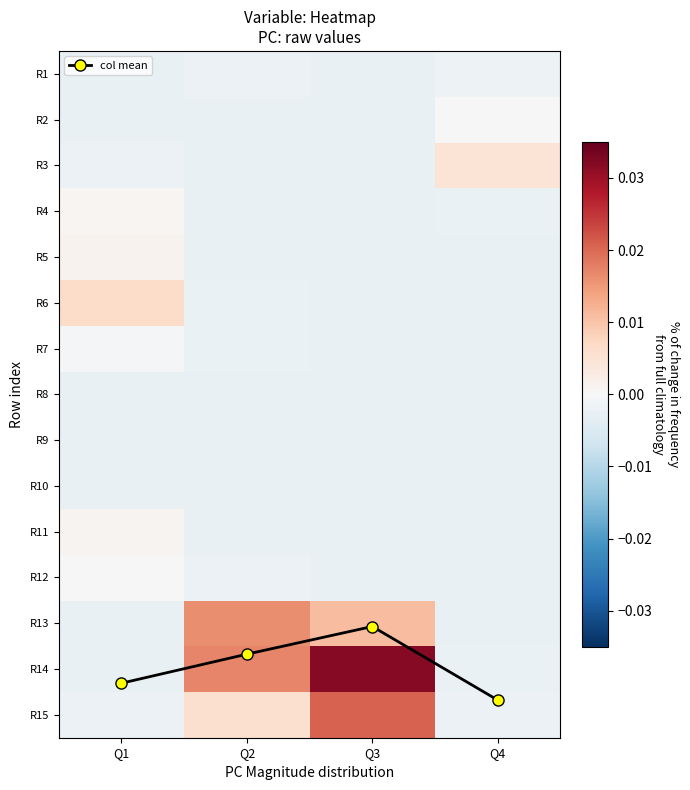

The R3 series shows 0.0 at Q4. True or false?

False